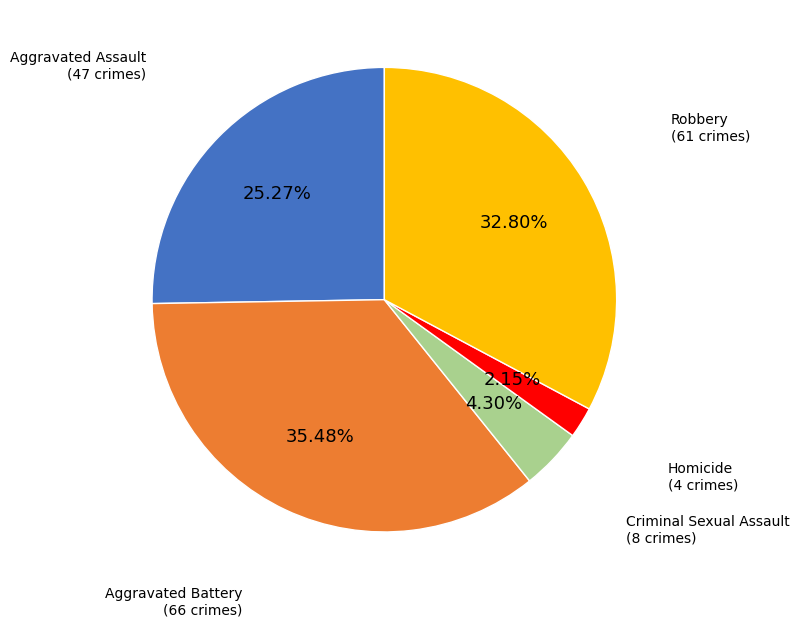

How many slices are in this pie chart?

5